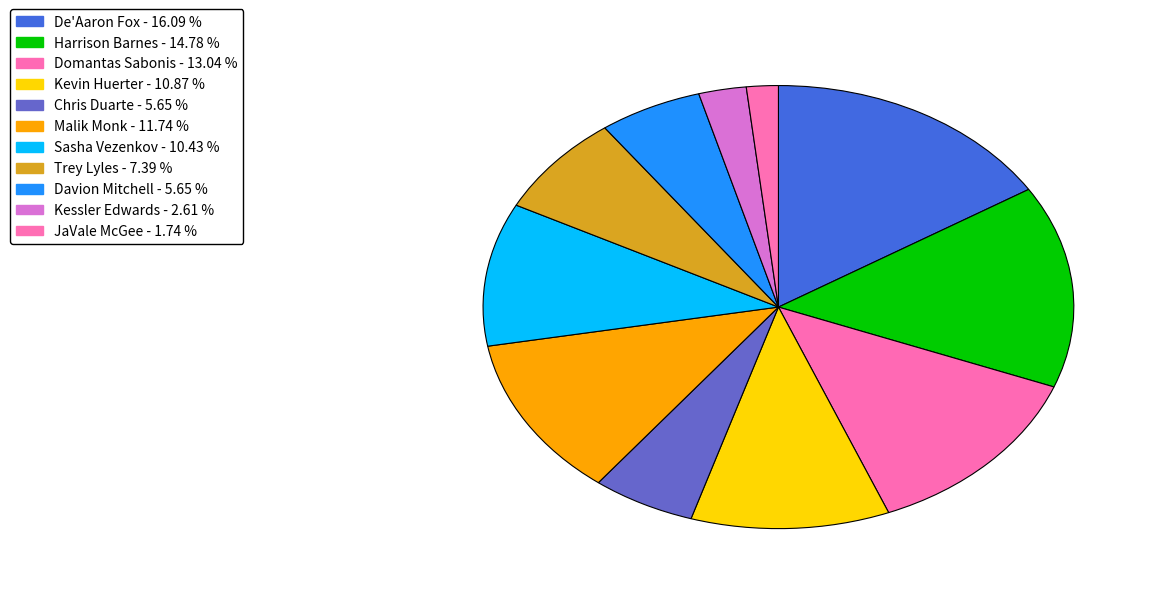

To the nearest percent, what percentage of the pie is Kessler Edwards?

3%